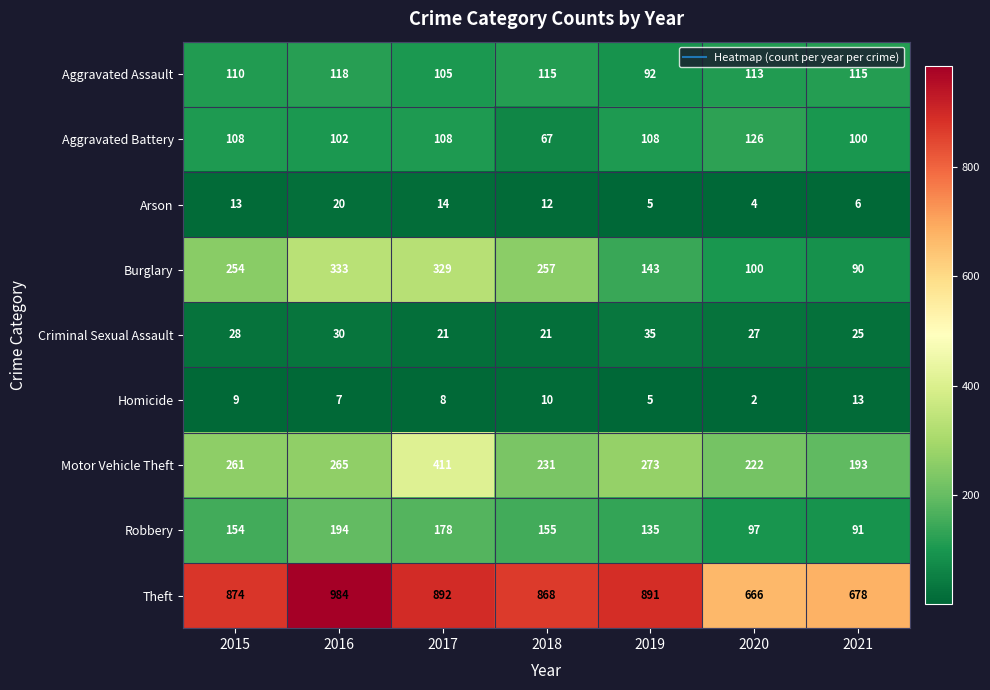

At which label does Robbery reach its peak?

2016